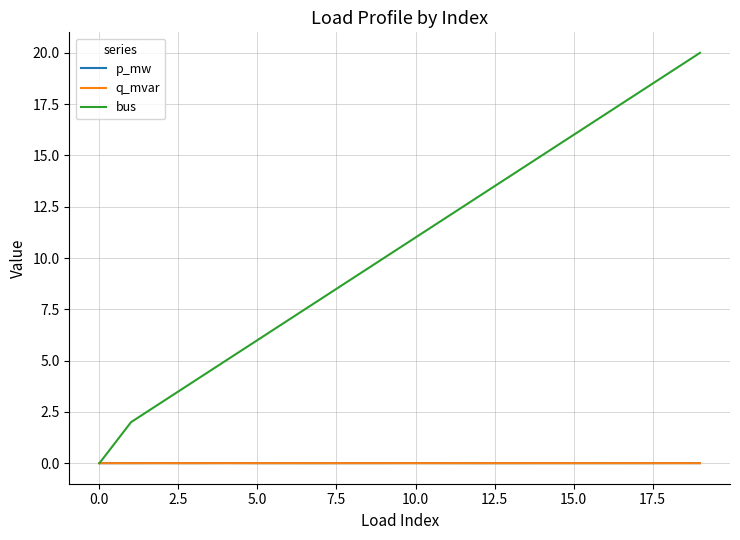

Which series has the largest total across all categories?

bus